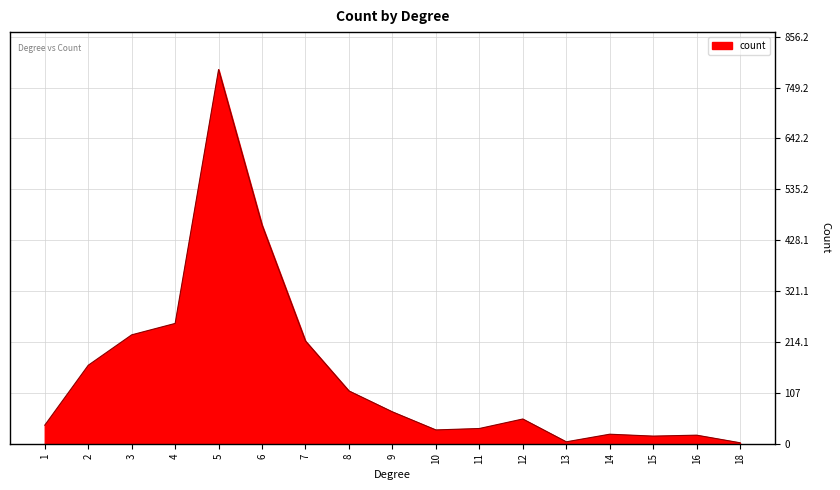

How many lines are shown in the chart?

1